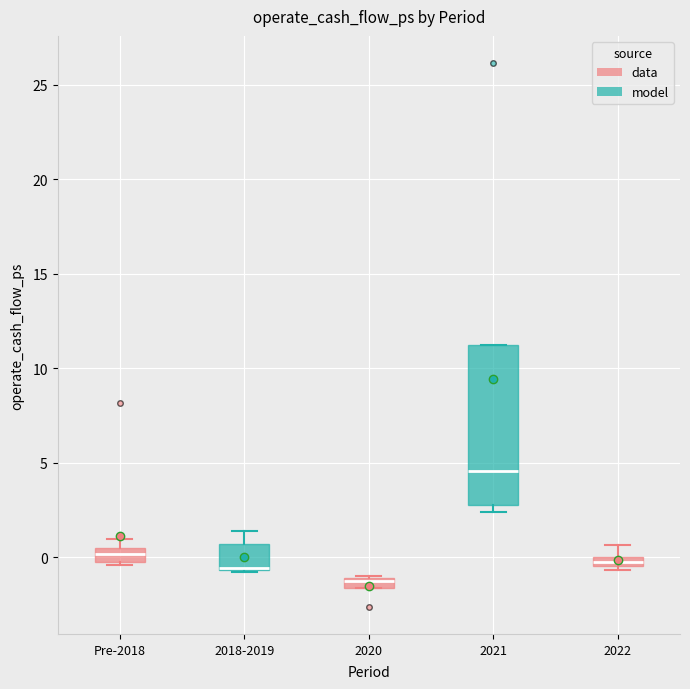

Which box is the tallest, from its lower edge to its upper edge?

2021